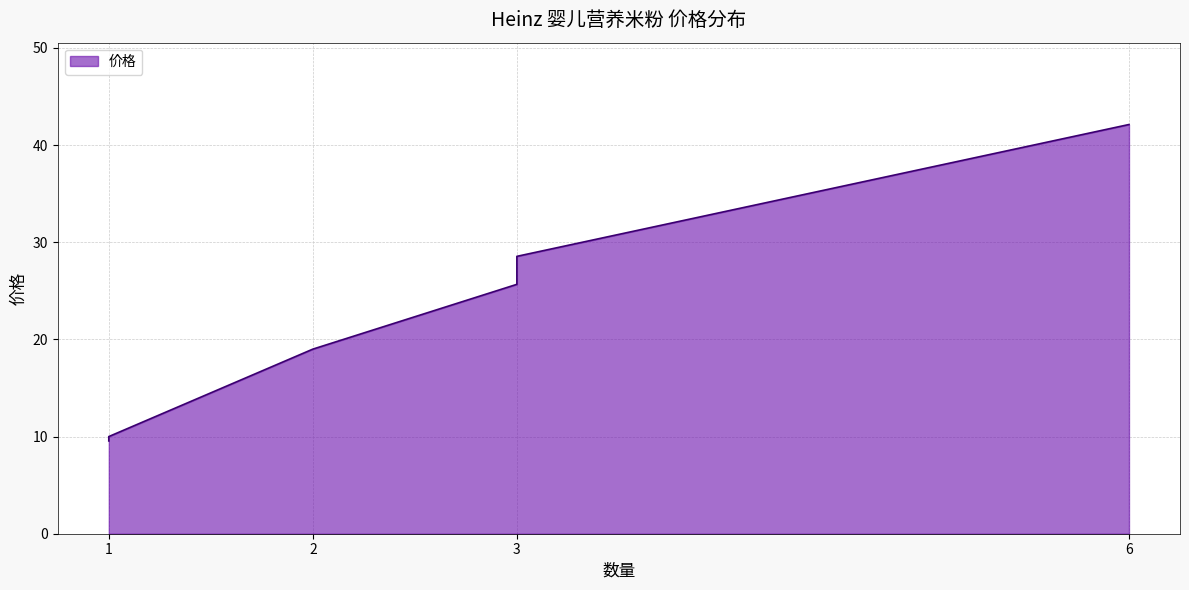

Reading left to right, what are all the values shown in this chart?

1=10.0	6=42.1	1=9.6	3=28.6	3=25.7	2=19.0